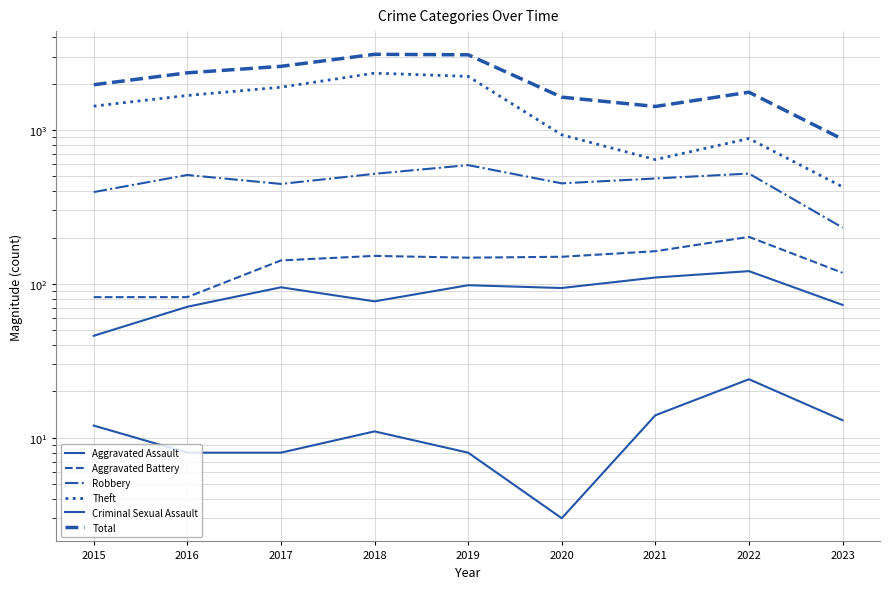

What is the difference between the maximum and second lowest values in the Aggravated Battery series?

120